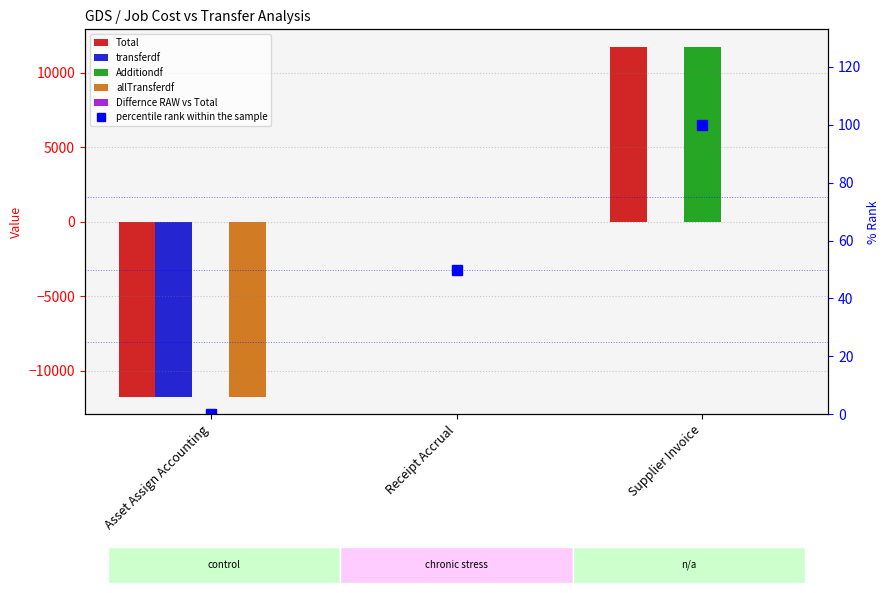

True or false: Differnce RAW vs Total has a value of 0 at Supplier Invoice.

True